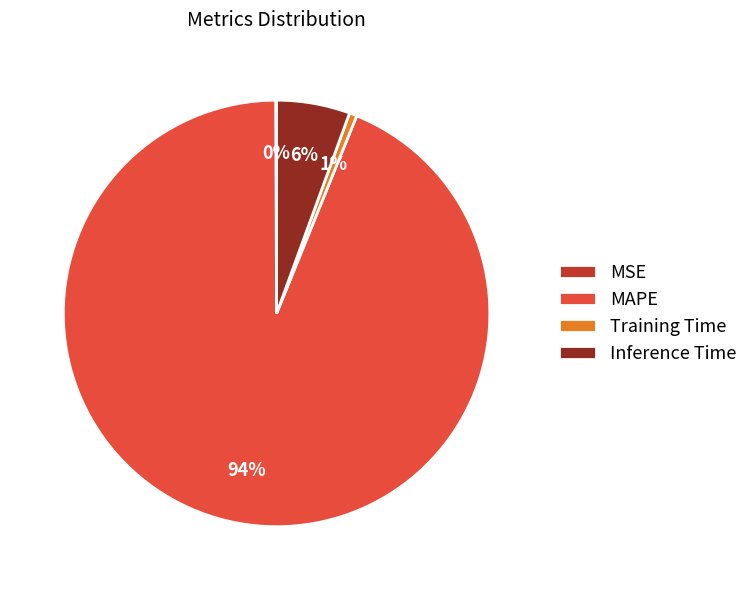

Is it true that Inference Time is 1% of the pie?

False